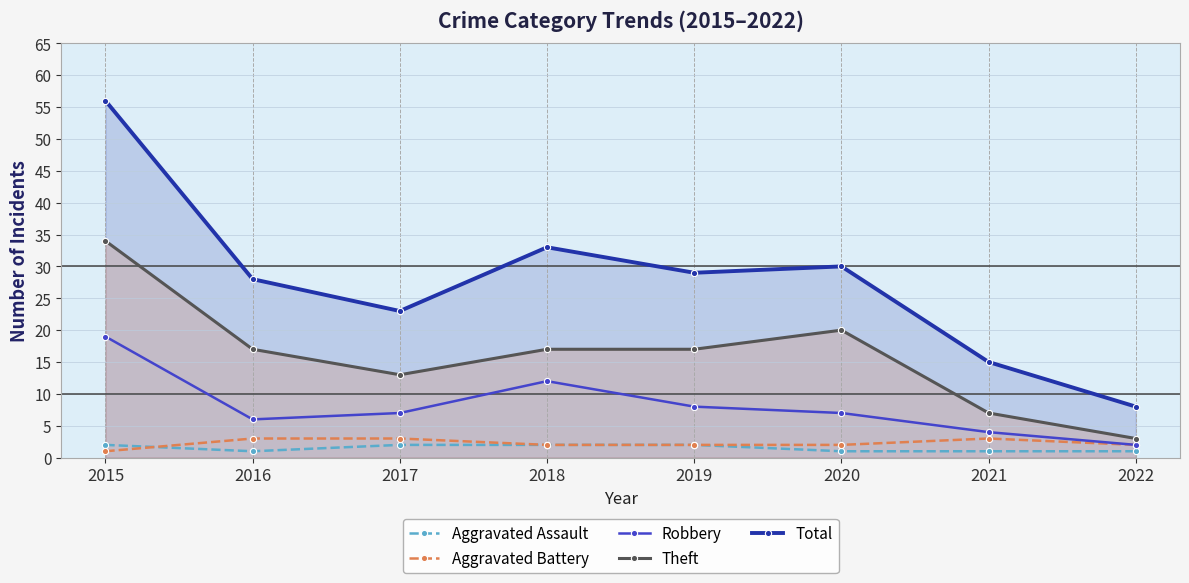

How many values in the Total series exceed 29?

3